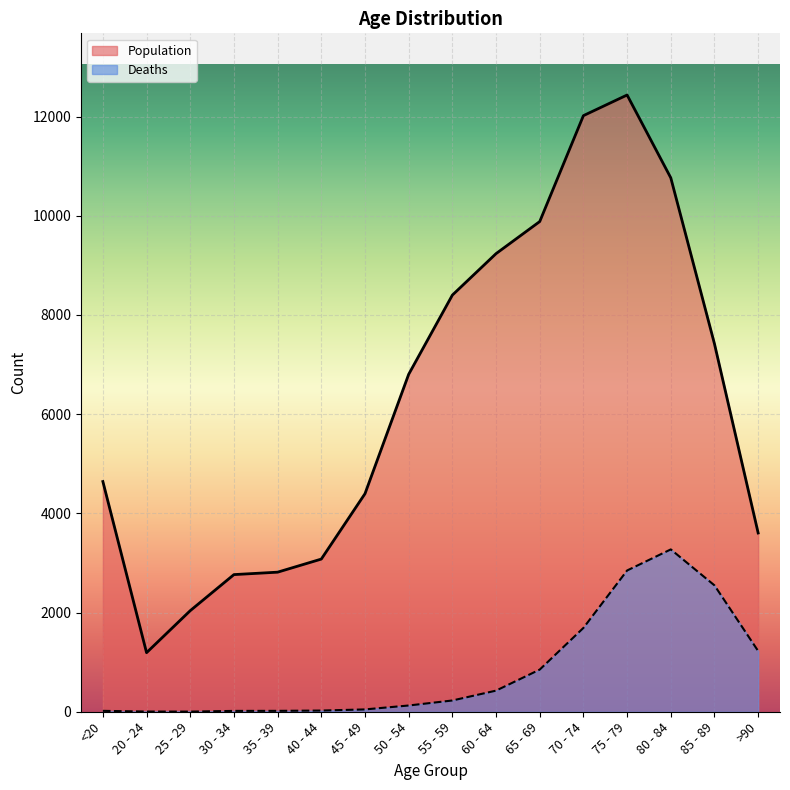

What is the difference between the maximum and minimum values in the Deaths series?

3270